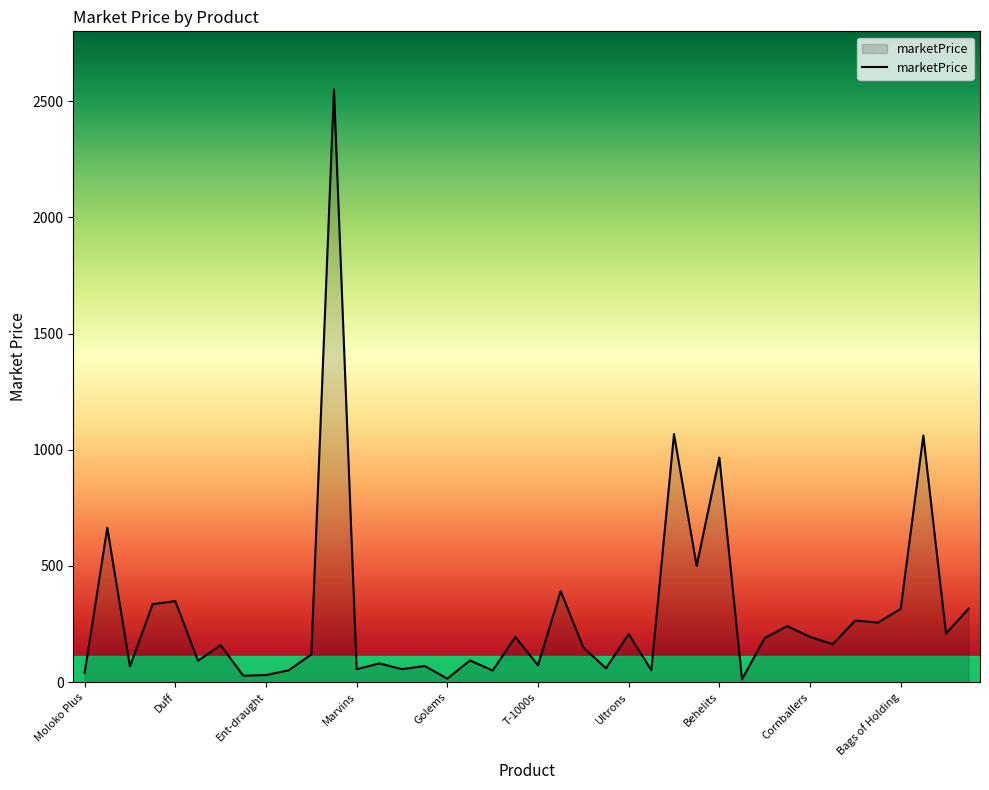

What is the maximum value shown in the chart?

2550.9